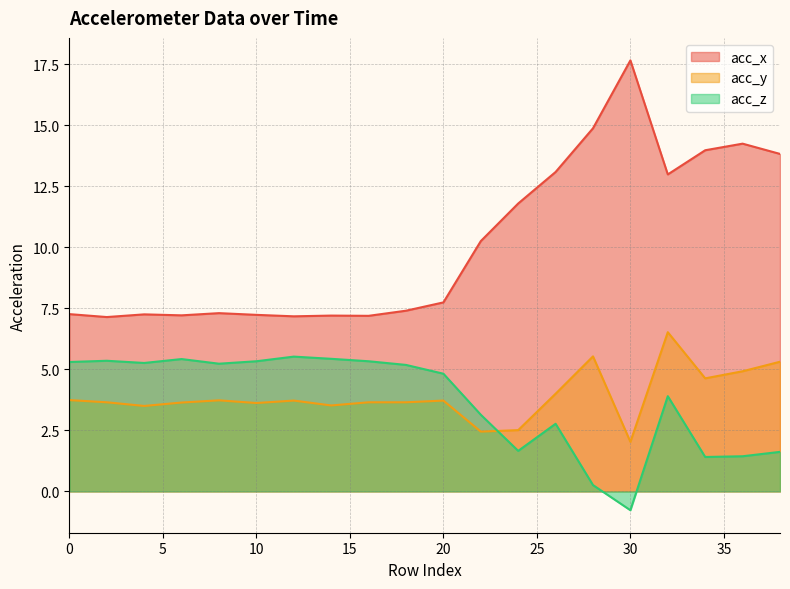

True or false: acc_y and acc_x intersect in this chart.

False